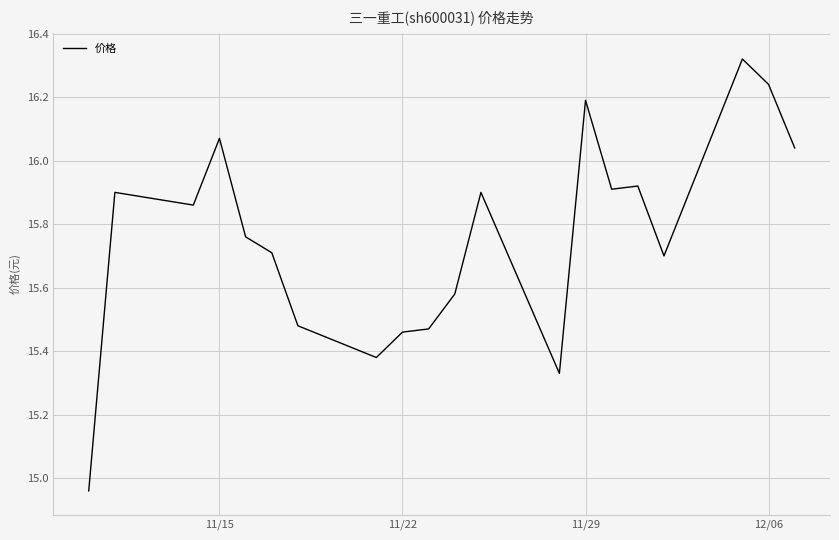

What is the difference between the maximum and minimum values?

1.4